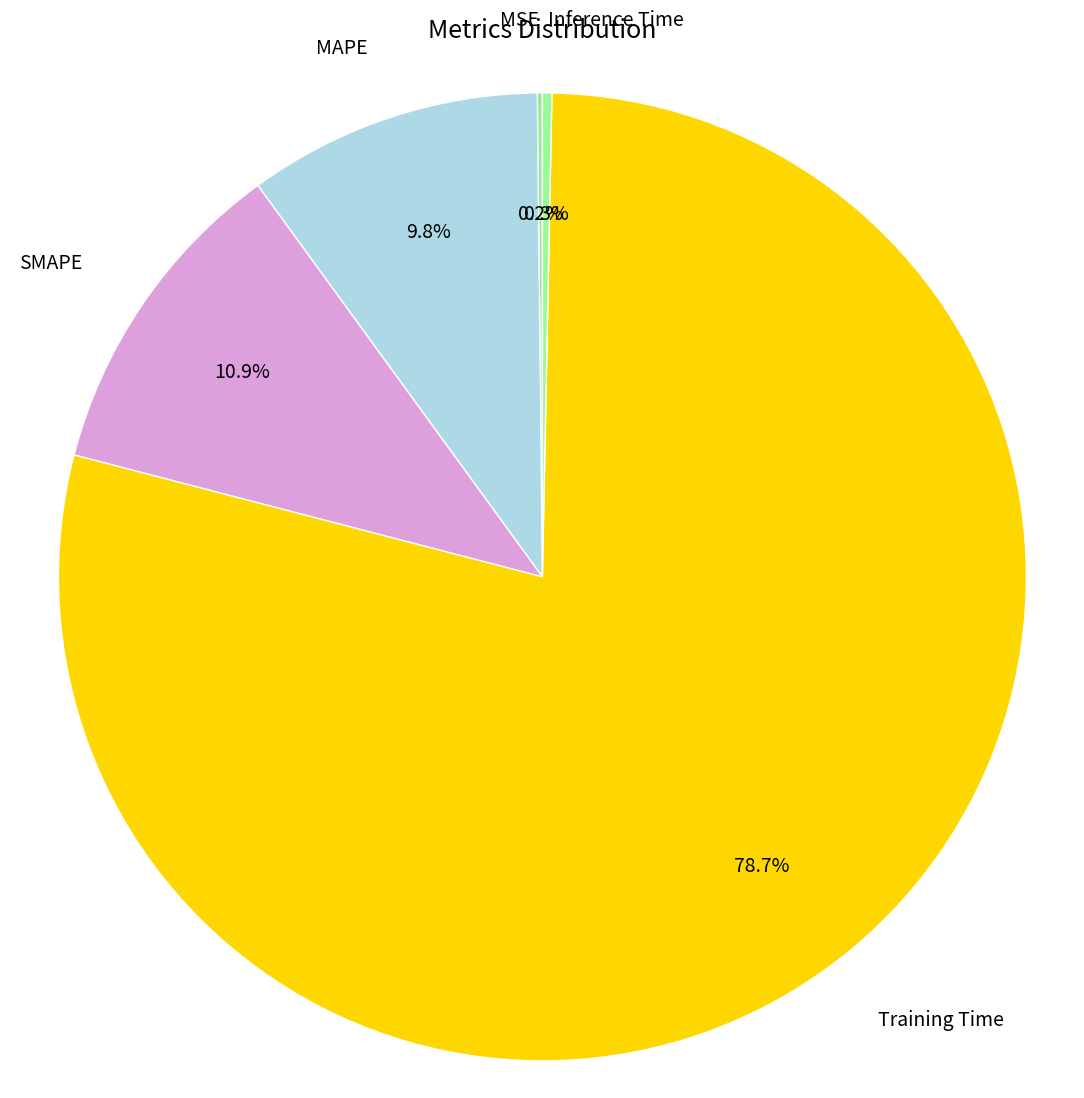

What is the largest slice in the pie chart?

Training Time